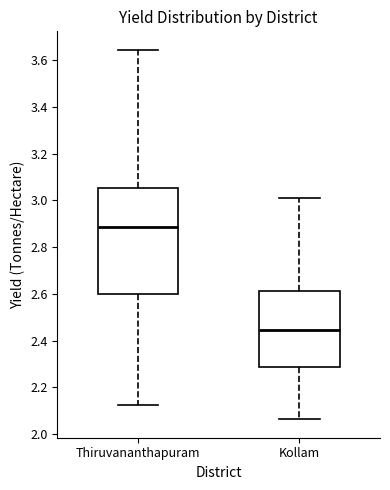

Comparing the boxes themselves (not the whiskers), which one is the tallest?

Thiruvananthapuram